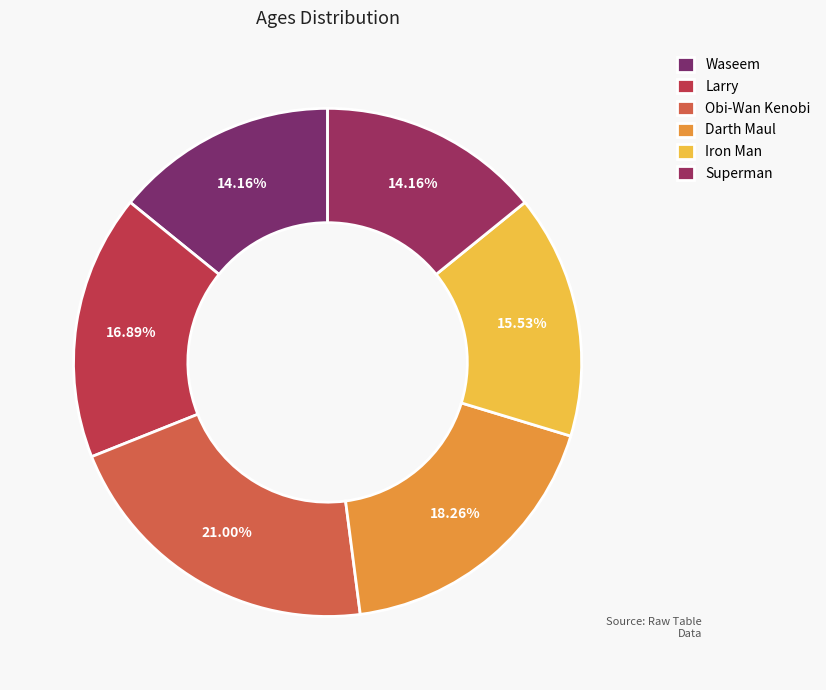

To the nearest percent, what is the average slice percentage?

17%